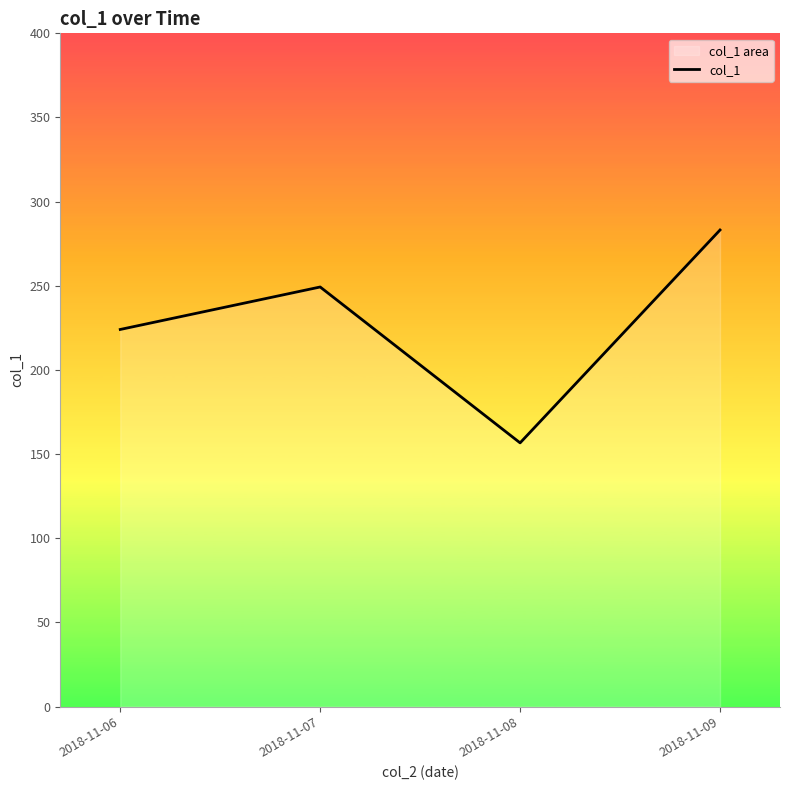

What is the difference between the maximum and minimum values?

126.5